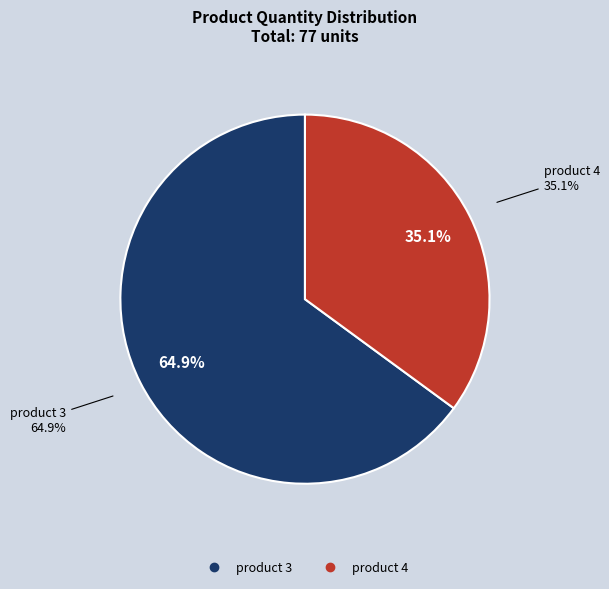

Is there a majority slice in this chart?

Yes